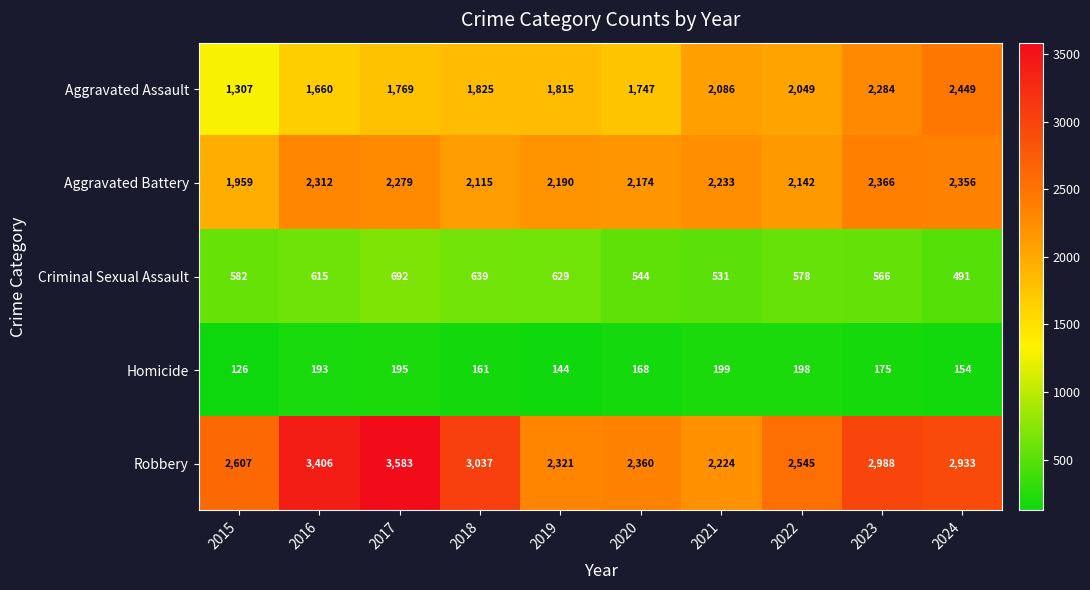

Between 2018 and 2021, which series saw the biggest shift?

Robbery